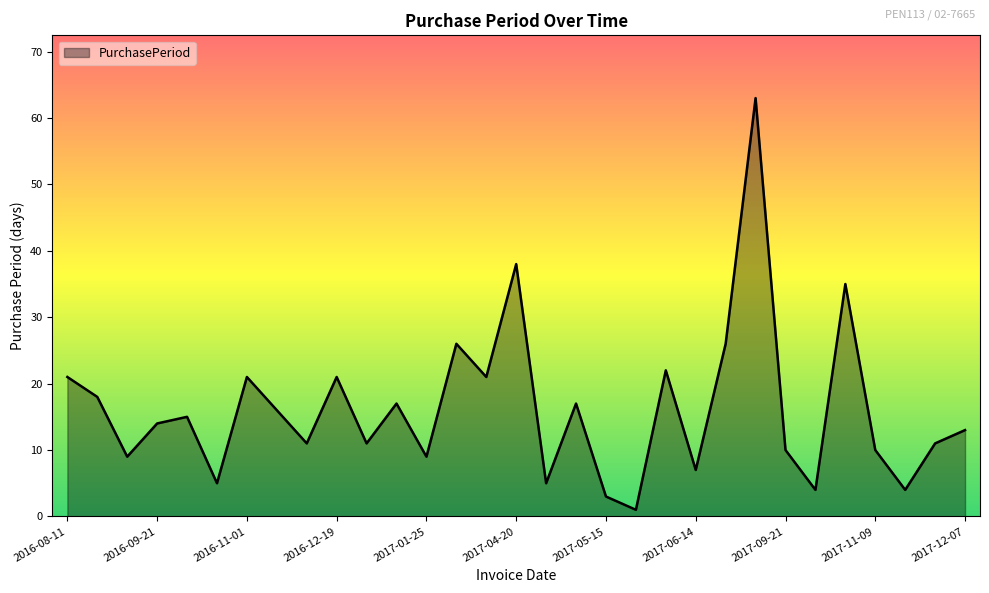

What is the maximum value shown in the chart?

63